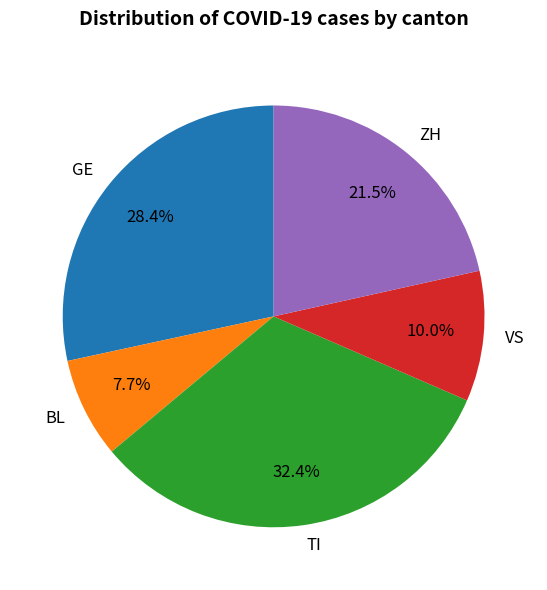

Is BL the majority of the pie?

No